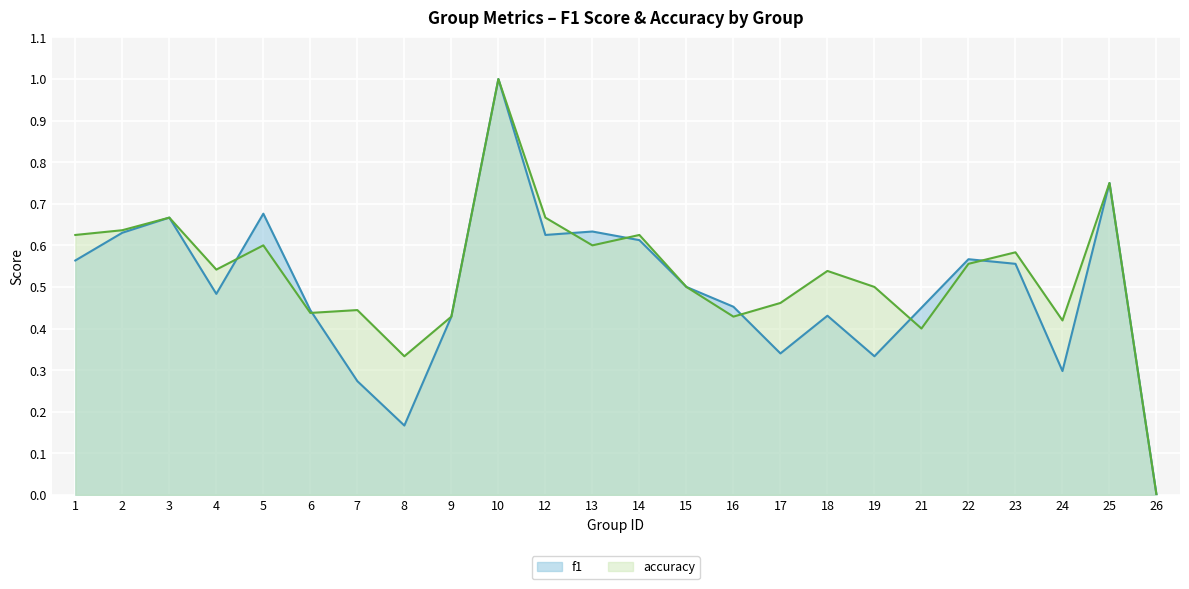

Which label corresponds to the smallest value in the chart?

26